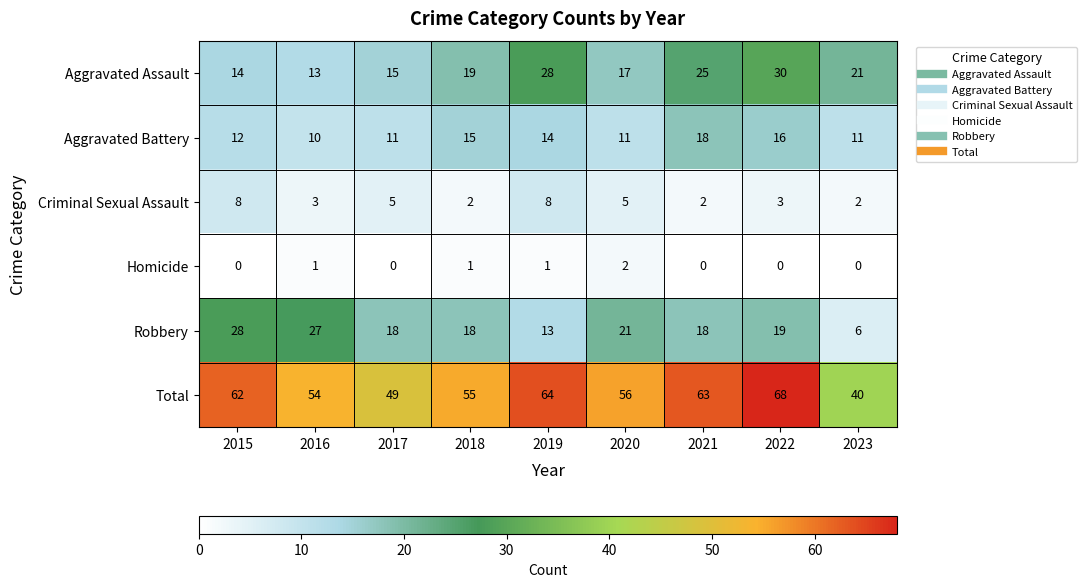

What is the difference between the highest and lowest values at 2017?

49